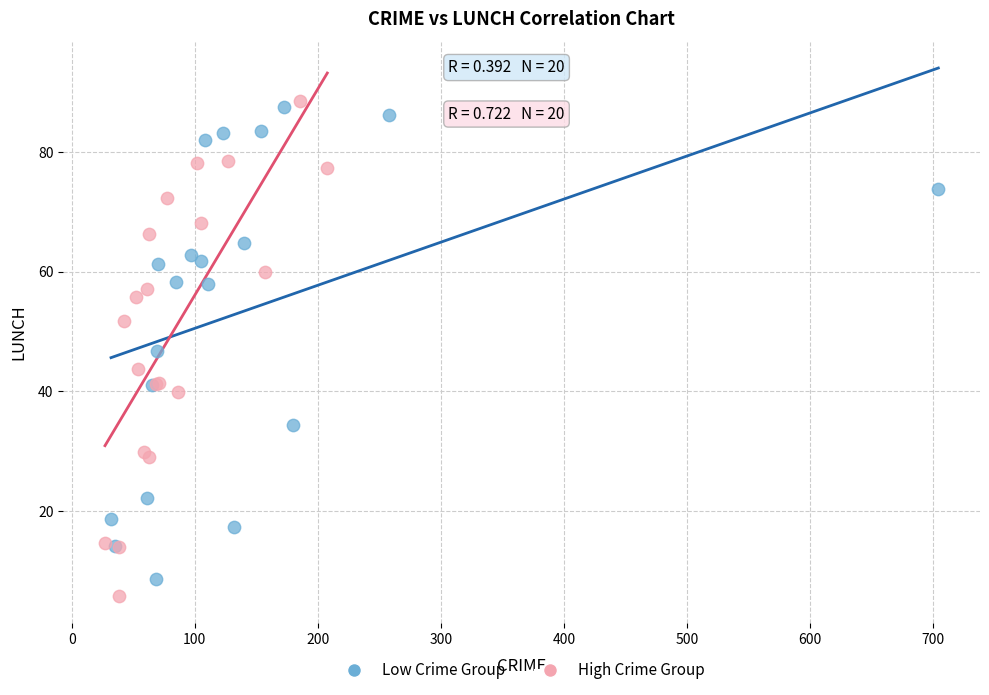

Which series contains the highest Y value?

High Crime Group